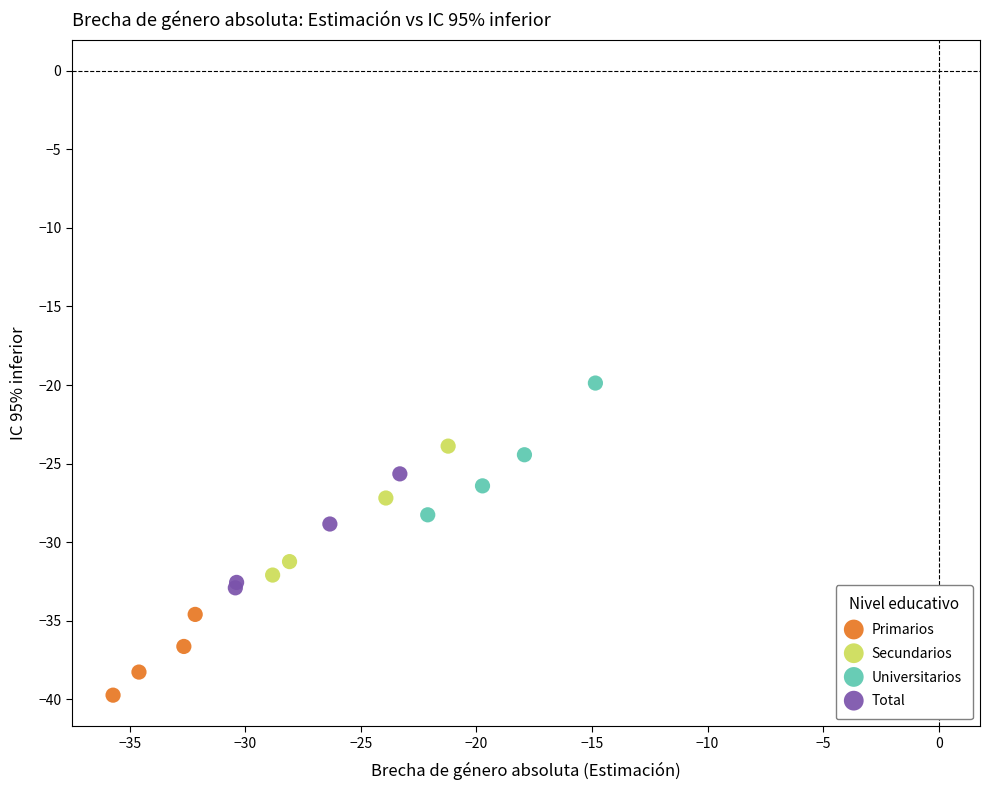

Which series contains the lowest Y value?

Primarios